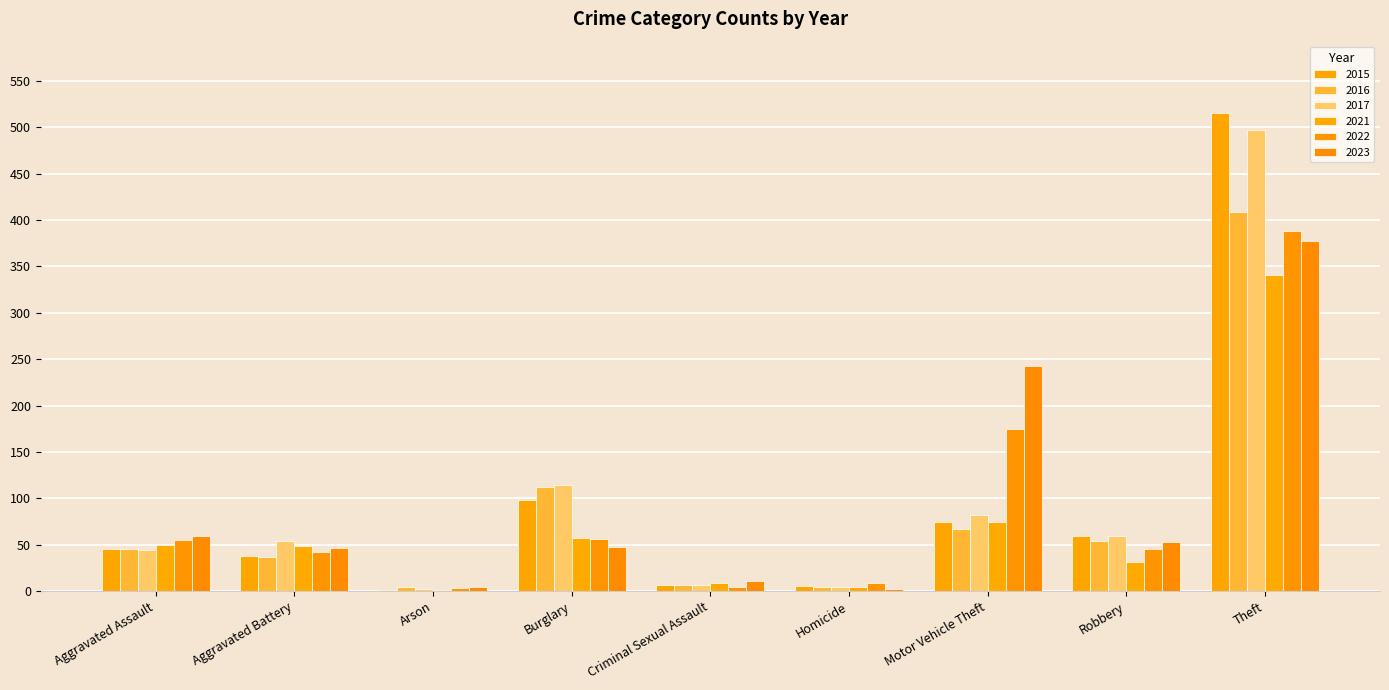

Are the bars horizontal?

No